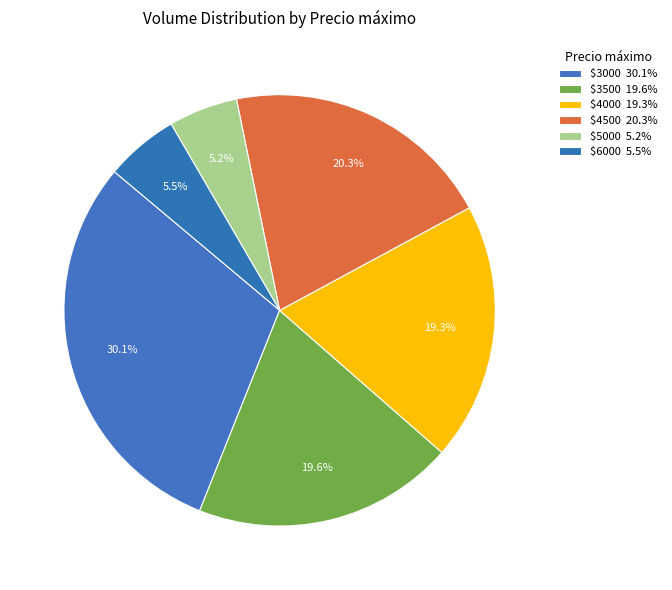

How many segments does this pie chart have?

6